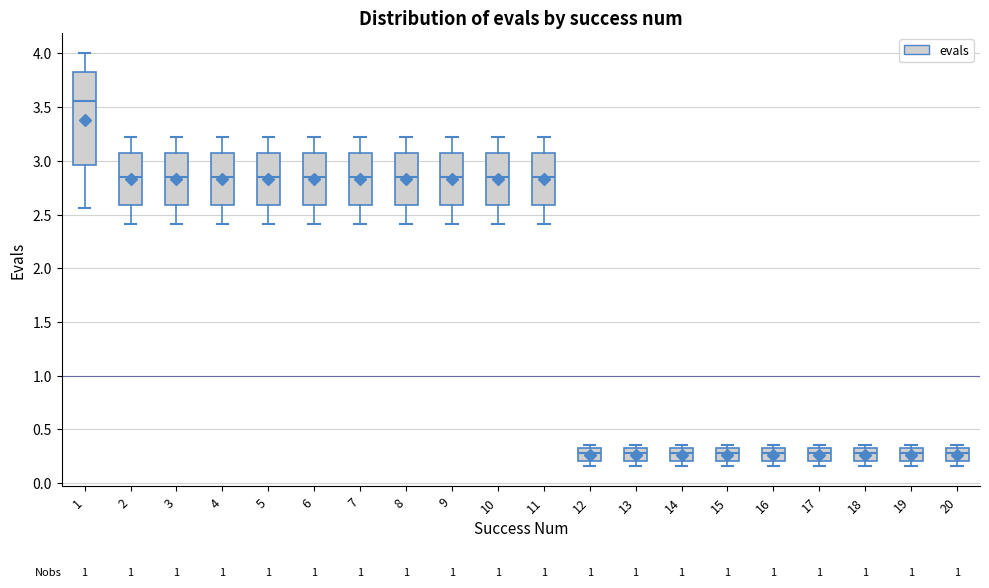

Reading left to right, transcribe this box plot: for each box, give where its median line is, the range the box spans, and where its two whiskers end, as read against the y-axis. The values are not printed on the chart, so give them approximately, as read against the axis.

1: median 3.55, box 2.95 to 3.80, whiskers 2.55 to 4.00
2: median 2.85, box 2.60 to 3.05, whiskers 2.40 to 3.20
3: median 2.85, box 2.60 to 3.05, whiskers 2.40 to 3.20
4: median 2.85, box 2.60 to 3.05, whiskers 2.40 to 3.20
5: median 2.85, box 2.60 to 3.05, whiskers 2.40 to 3.20
6: median 2.85, box 2.60 to 3.05, whiskers 2.40 to 3.20
7: median 2.85, box 2.60 to 3.05, whiskers 2.40 to 3.20
8: median 2.85, box 2.60 to 3.05, whiskers 2.40 to 3.20
9: median 2.85, box 2.60 to 3.05, whiskers 2.40 to 3.20
10: median 2.85, box 2.60 to 3.05, whiskers 2.40 to 3.20
11: median 2.85, box 2.60 to 3.05, whiskers 2.40 to 3.20
12: median 0.30 (inside the box), box 0.20 to 0.30, whiskers 0.15 to 0.35
13: median 0.30 (inside the box), box 0.20 to 0.30, whiskers 0.15 to 0.35
14: median 0.30 (inside the box), box 0.20 to 0.30, whiskers 0.15 to 0.35
15: median 0.30 (inside the box), box 0.20 to 0.30, whiskers 0.15 to 0.35
16: median 0.30 (inside the box), box 0.20 to 0.30, whiskers 0.15 to 0.35
17: median 0.30 (inside the box), box 0.20 to 0.30, whiskers 0.15 to 0.35
18: median 0.30 (inside the box), box 0.20 to 0.30, whiskers 0.15 to 0.35
19: median 0.30 (inside the box), box 0.20 to 0.30, whiskers 0.15 to 0.35
20: median 0.30 (inside the box), box 0.20 to 0.30, whiskers 0.15 to 0.35